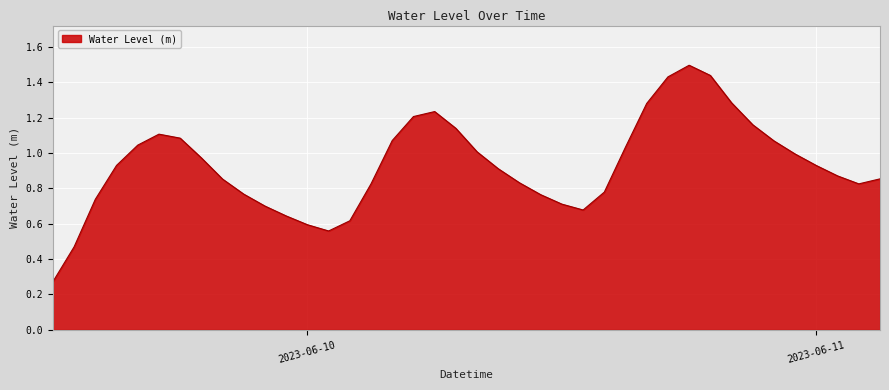

What is the greatest value displayed?

1.5